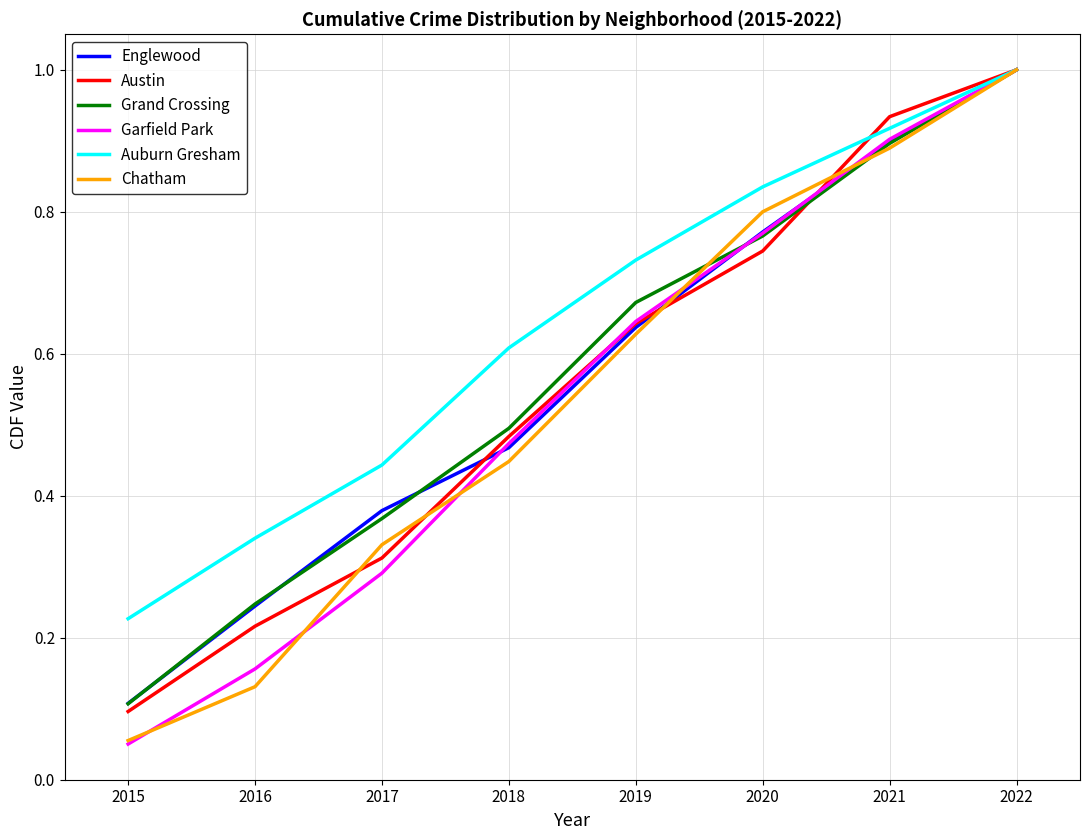

Which series has the widest spread of values?

Garfield Park